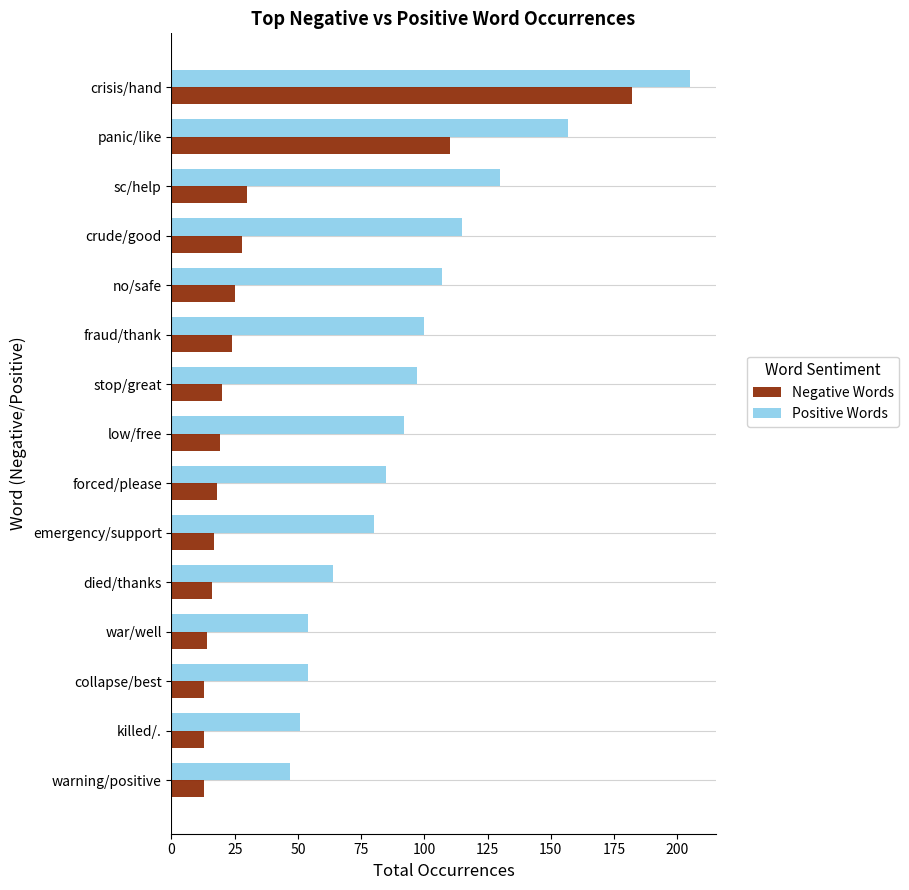

List the series in order of their overall mean, highest first.

Positive Words, Negative Words